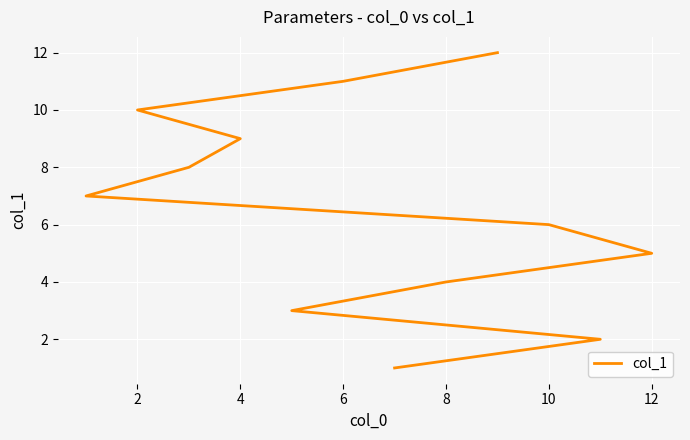

Which has a higher value, 8 or 12?

12